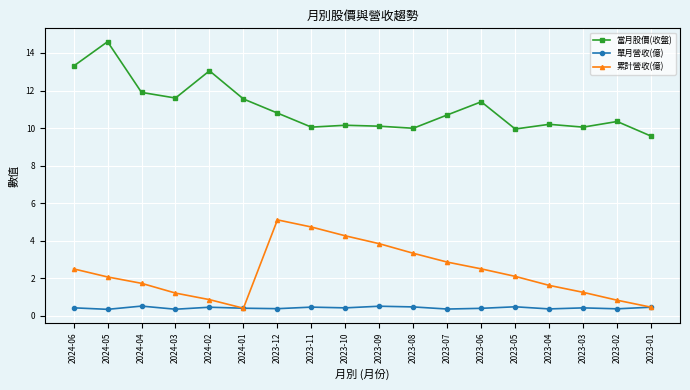

Where is 當月股價(收盤) nearest to the value 12?

2024-04